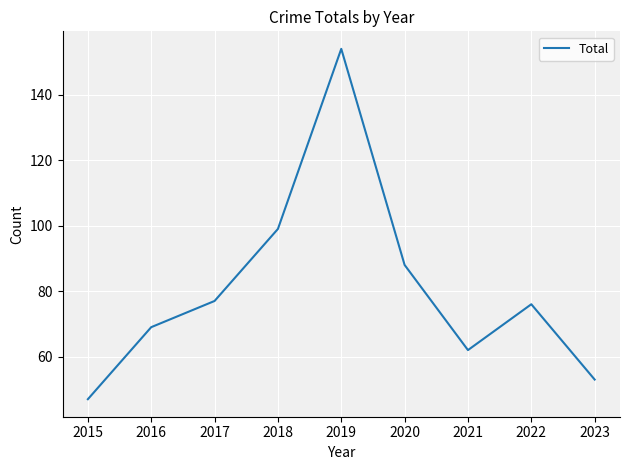

List the labels in order of value, largest first.

2019, 2018, 2020, 2017, 2022, 2016, 2021, 2023, 2015